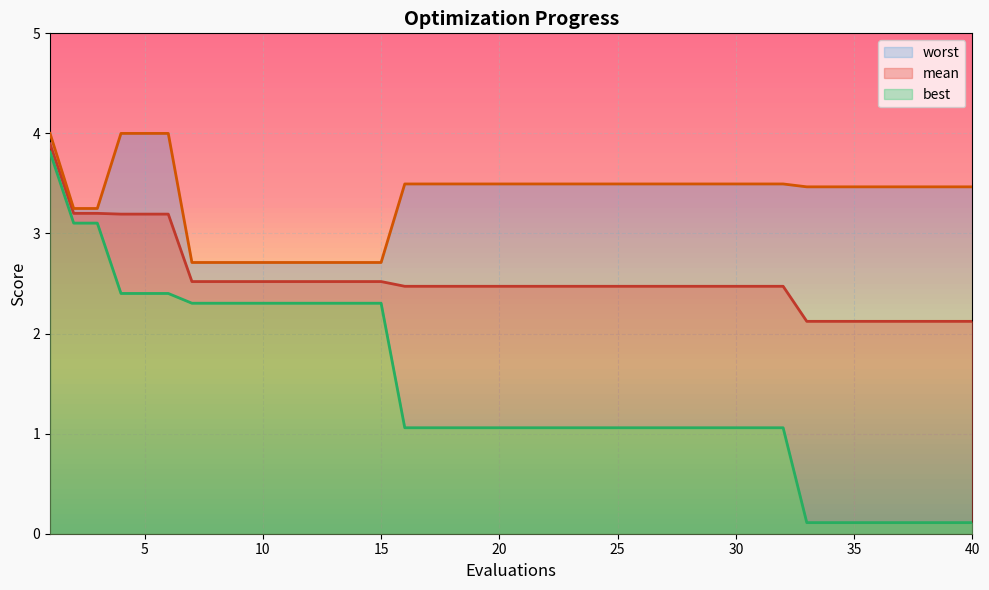

Reading right to left, extract all data points from this chart.

mean: 40=2.1	39=2.1	38=2.1	37=2.1	36=2.1	35=2.1	34=2.1	33=2.1	32=2.5	31=2.5	30=2.5	29=2.5	28=2.5	27=2.5	26=2.5	25=2.5	24=2.5	23=2.5	22=2.5	21=2.5	20=2.5	19=2.5	18=2.5	17=2.5	16=2.5	15=2.5	14=2.5	13=2.5	12=2.5	11=2.5	10=2.5	9=2.5	8=2.5	7=2.5	6=3.2	5=3.2	4=3.2	3=3.2	2=3.2	1=3.9
best: 40=0.1	39=0.1	38=0.1	37=0.1	36=0.1	35=0.1	34=0.1	33=0.1	32=1.1	31=1.1	30=1.1	29=1.1	28=1.1	27=1.1	26=1.1	25=1.1	24=1.1	23=1.1	22=1.1	21=1.1	20=1.1	19=1.1	18=1.1	17=1.1	16=1.1	15=2.3	14=2.3	13=2.3	12=2.3	11=2.3	10=2.3	9=2.3	8=2.3	7=2.3	6=2.4	5=2.4	4=2.4	3=3.1	2=3.1	1=3.8
worst: 40=3.5	39=3.5	38=3.5	37=3.5	36=3.5	35=3.5	34=3.5	33=3.5	32=3.5	31=3.5	30=3.5	29=3.5	28=3.5	27=3.5	26=3.5	25=3.5	24=3.5	23=3.5	22=3.5	21=3.5	20=3.5	19=3.5	18=3.5	17=3.5	16=3.5	15=2.7	14=2.7	13=2.7	12=2.7	11=2.7	10=2.7	9=2.7	8=2.7	7=2.7	6=4.0	5=4.0	4=4.0	3=3.2	2=3.2	1=4.0